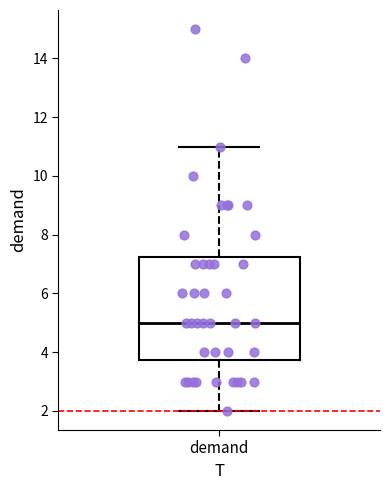

Transcribe this box plot: give where the median line is, the range the box spans, and where the two whiskers end, as read against the y-axis. The values are not printed on the chart, so give them approximately, as read against the axis.

median 5.0, box 3.8 to 7.2, whiskers 2.0 to 11.0